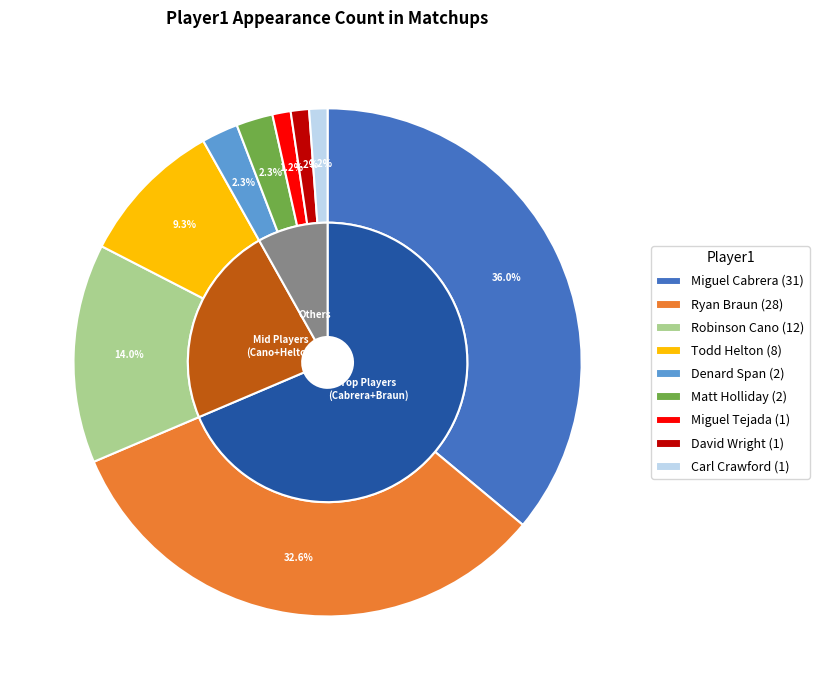

Is there any slice that represents more than half of the pie?

No